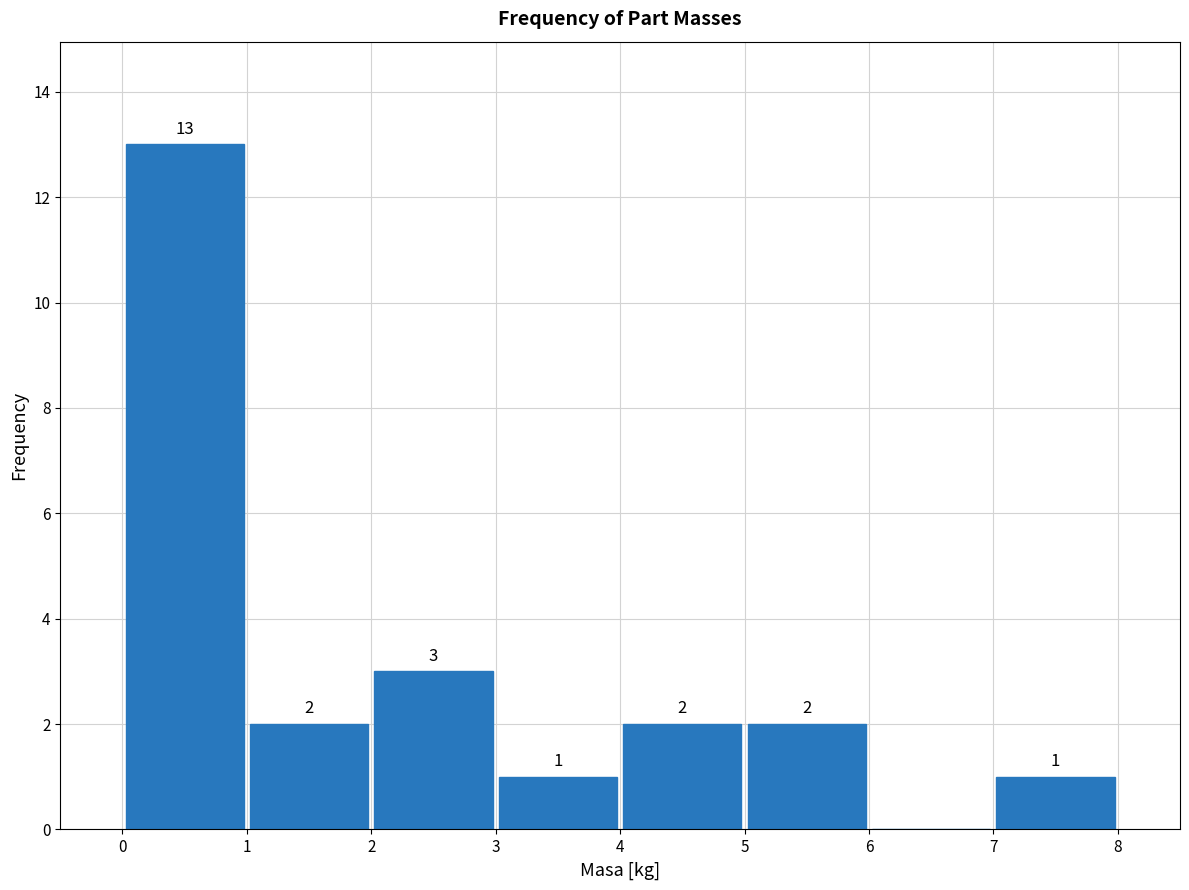

Which range on the x-axis has the tallest bar?

0 to 1